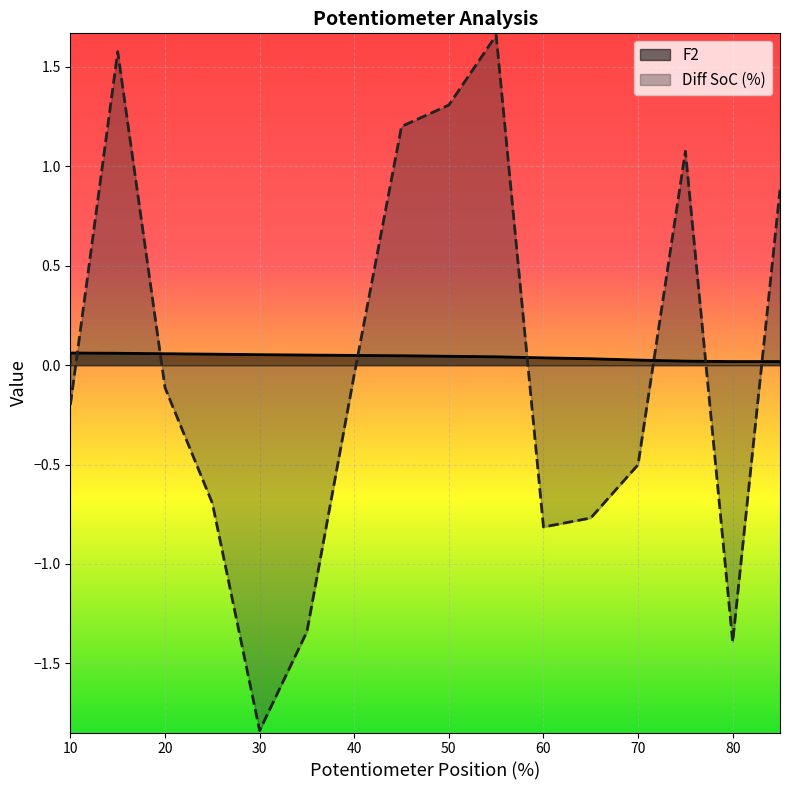

At which category does Diff SoC (%) reach its first local valley?

30